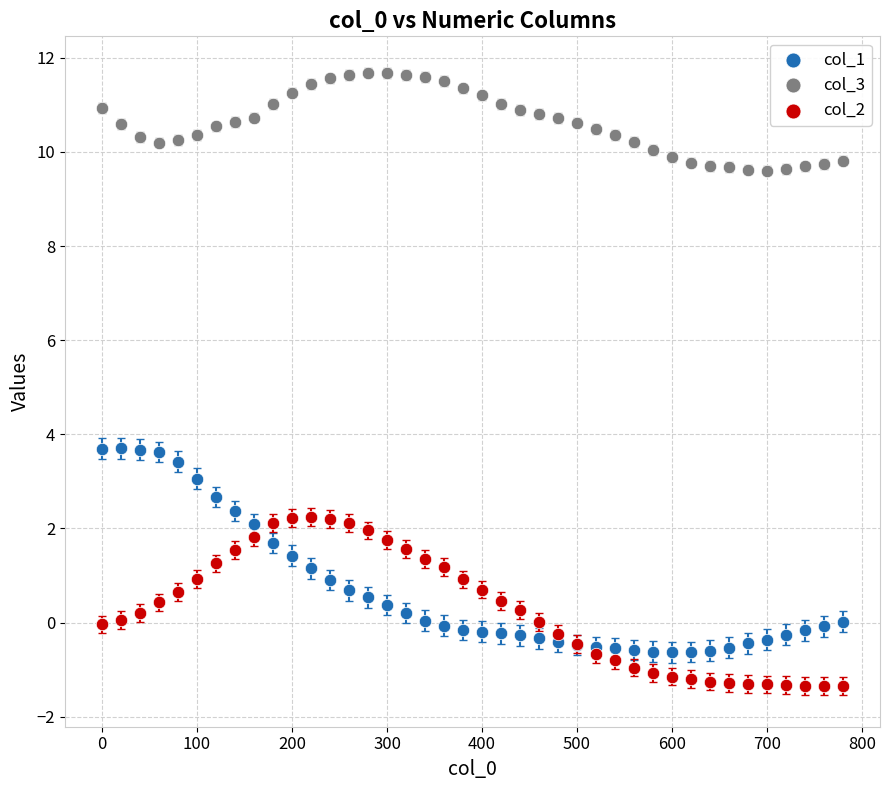

Which series has the widest spread of Y values?

col_1